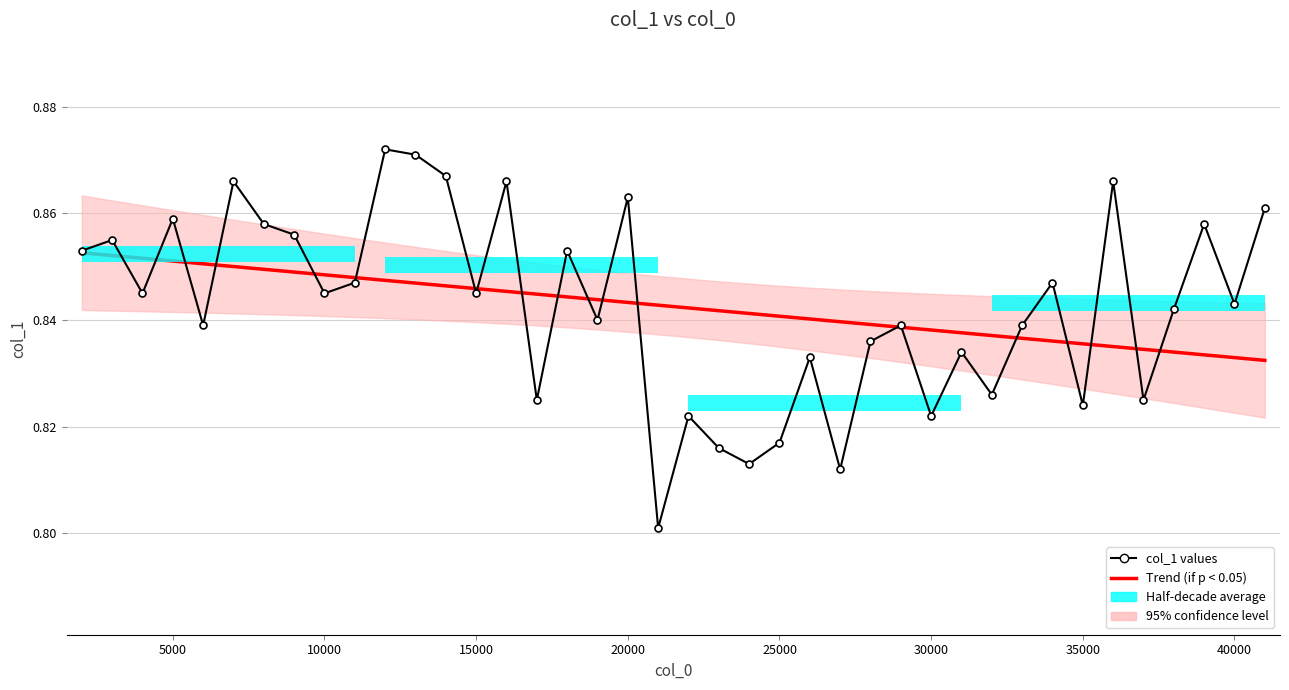

Does the chart contain stacked bars?

No